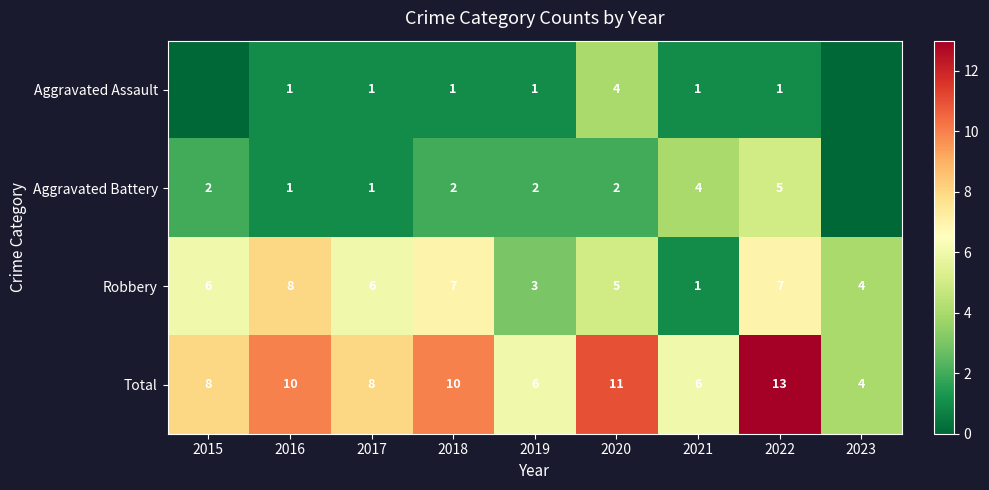

Between 2016 and 2019, which series saw the biggest shift?

Robbery